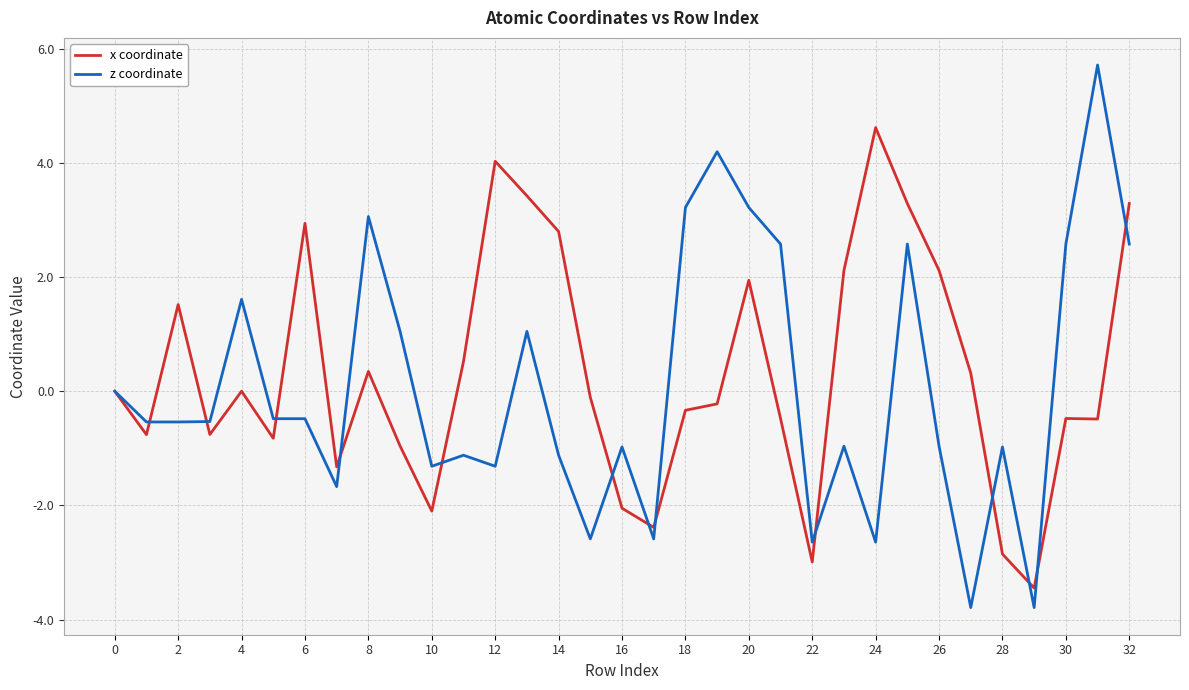

What is the minimum value for z coordinate?

-3.8